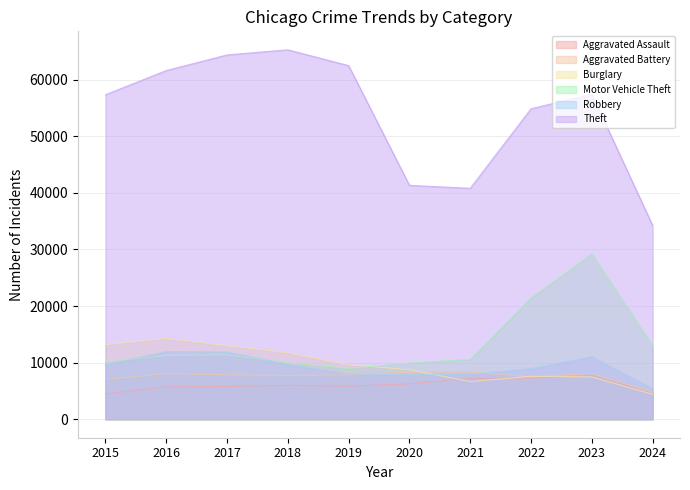

At 2020, list the series in order from smallest to largest.

Aggravated Assault, Robbery, Aggravated Battery, Burglary, Motor Vehicle Theft, Theft